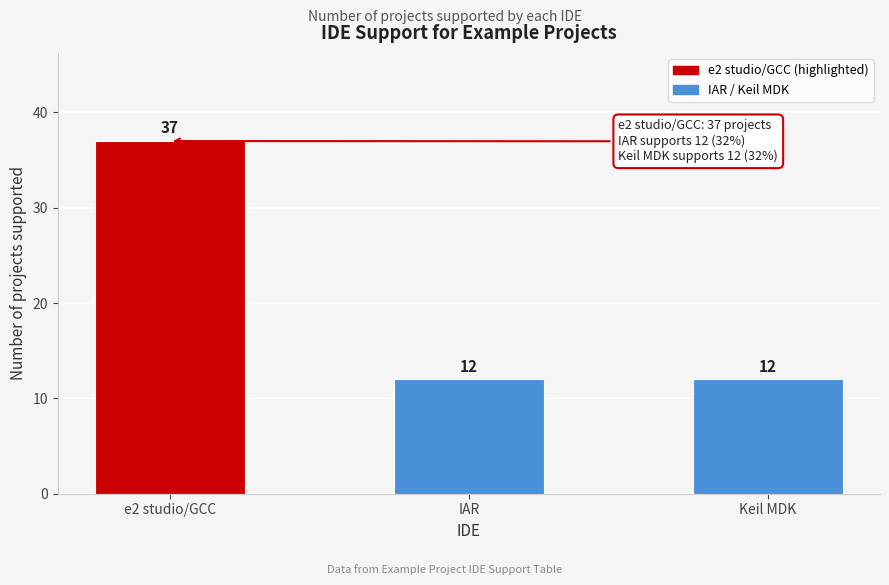

Reading left to right, transcribe all the data shown in this chart.

37	12	12